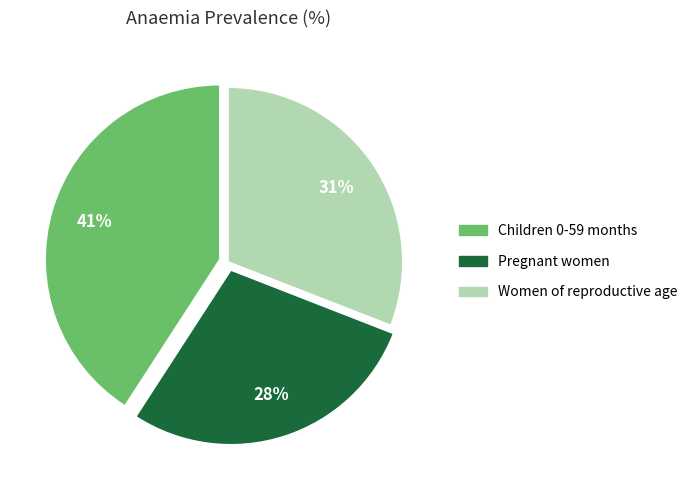

Does any single category account for the majority?

No